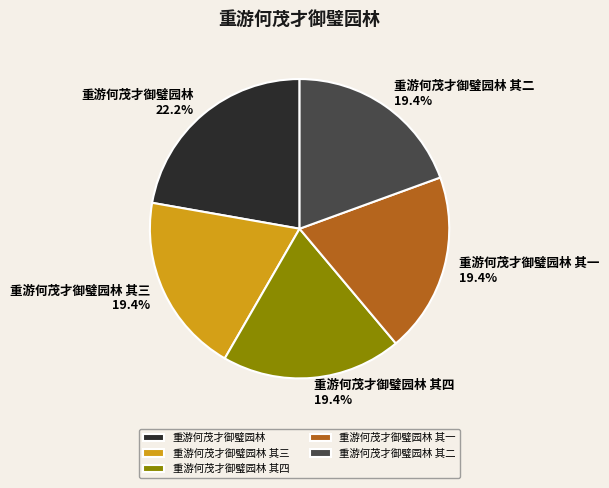

What percentage is the 重游何茂才御璧园林 slice, to the nearest percent?

22%